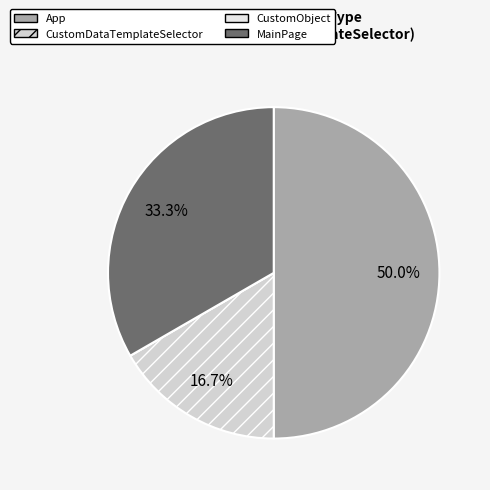

To the nearest percent, what is the combined percentage of CustomObject and MainPage?

33%